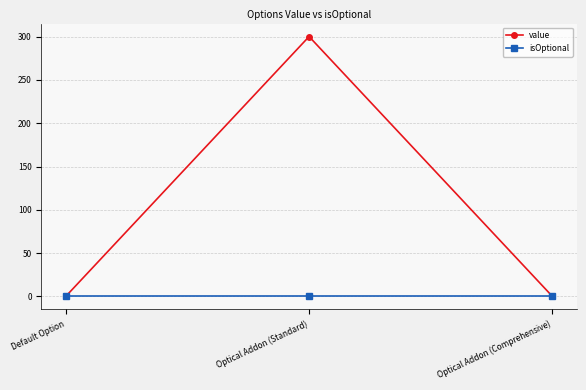

What is the maximum value shown in the chart?

300